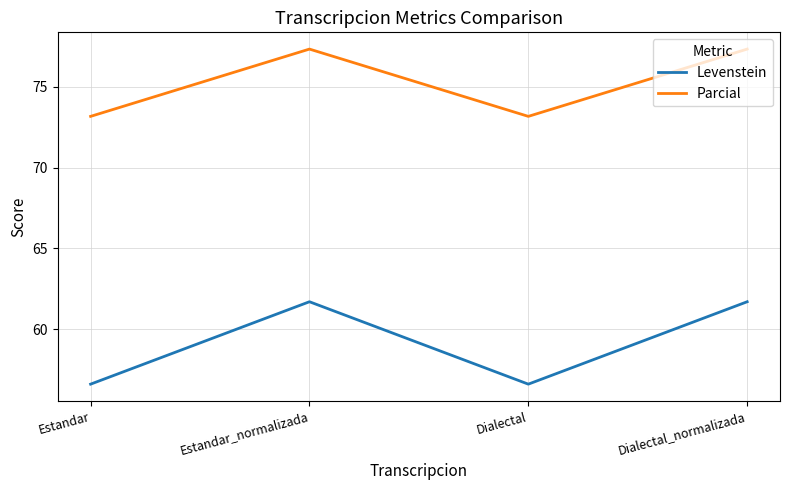

True or false: Levenstein and Parcial intersect in this chart.

False